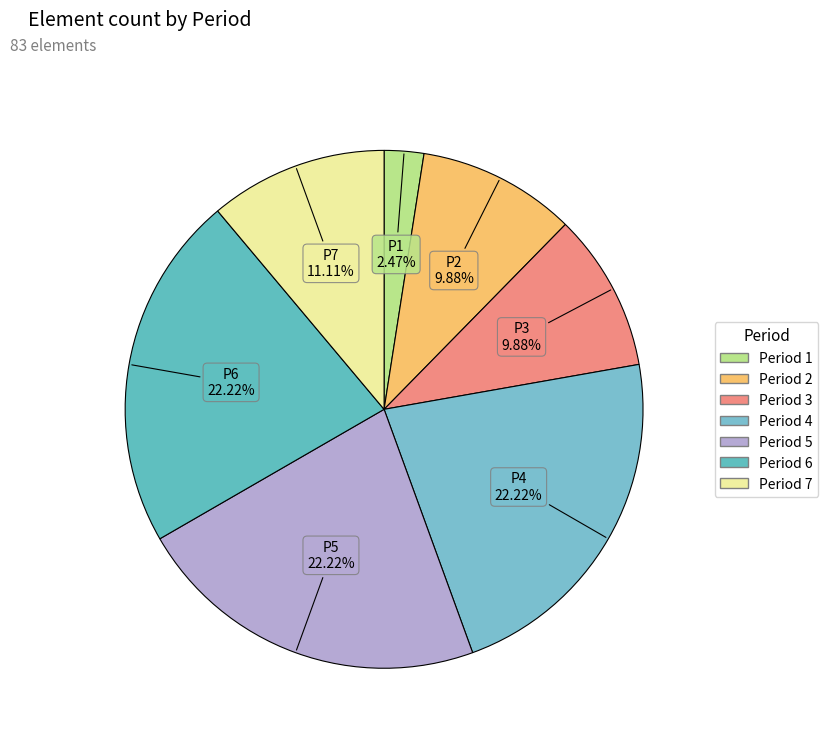

What percentage do Period 1 and Period 7 together represent?

13.6%